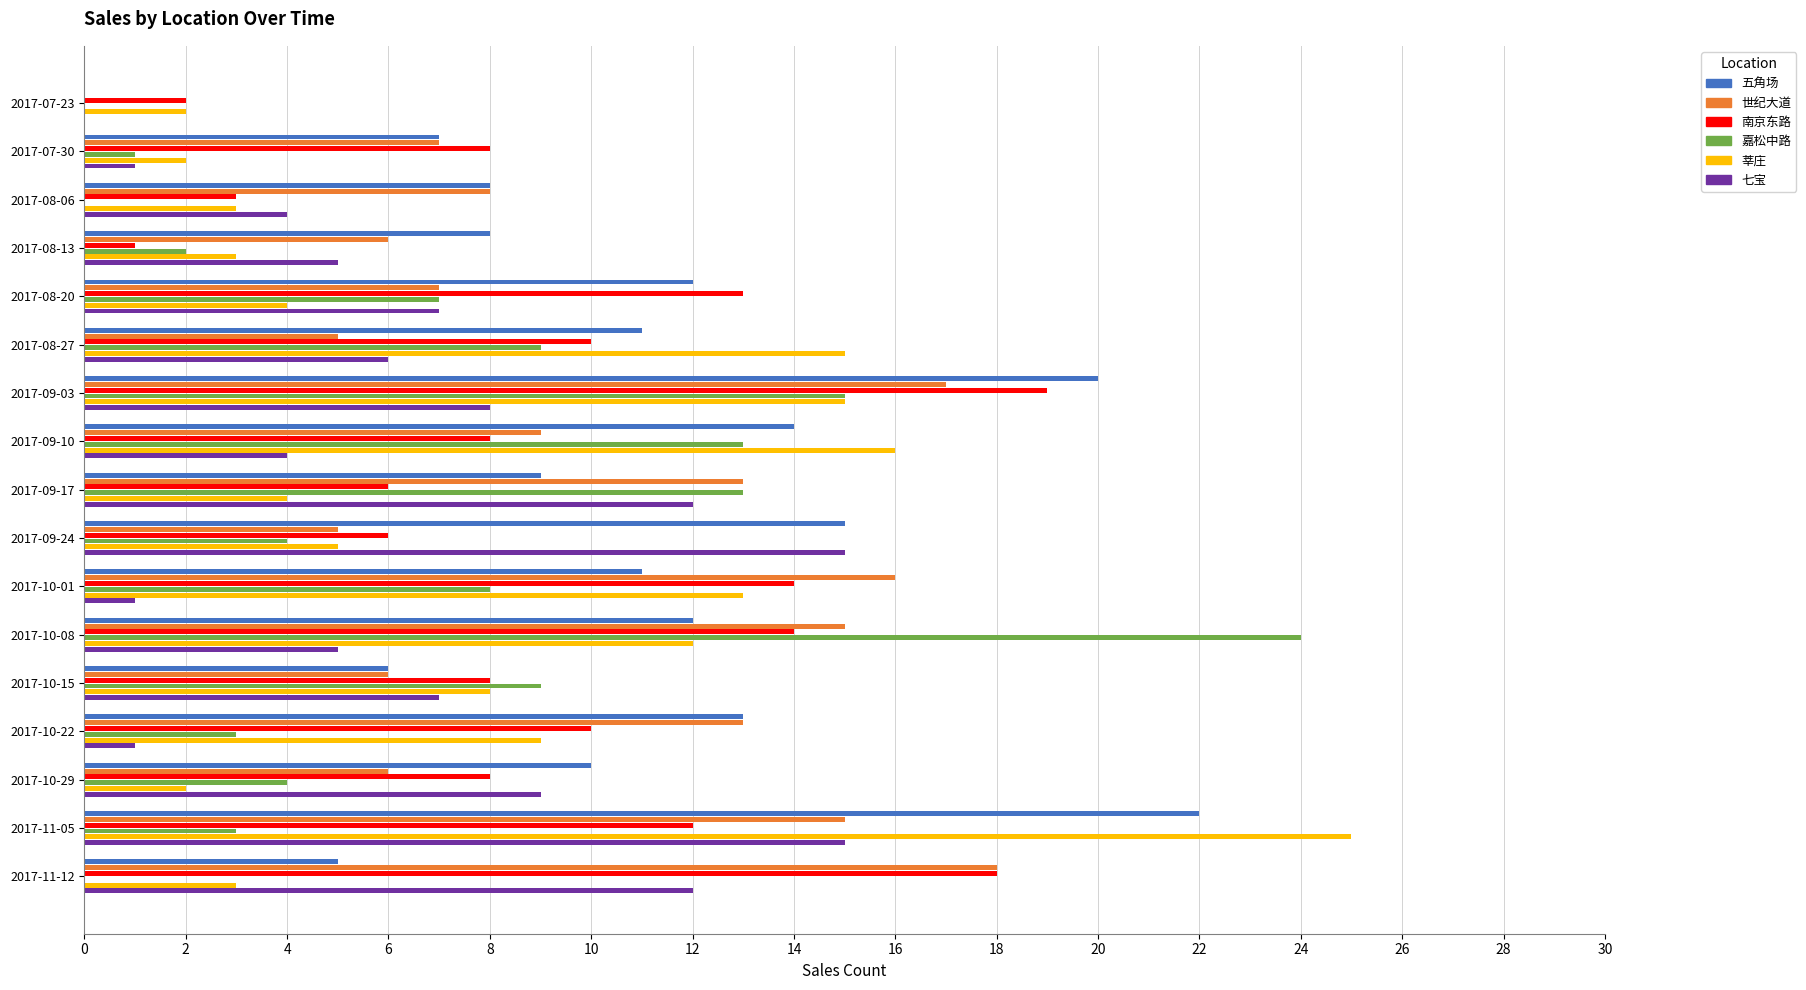

Count the number of categories in the chart.

17